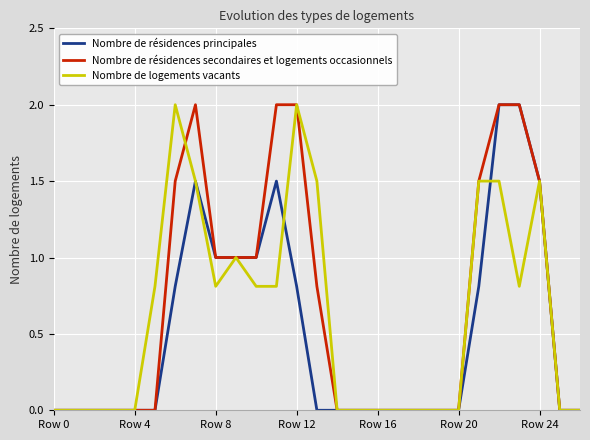

What is the maximum value for Nombre de résidences secondaires et logements occasionnels?

2.0